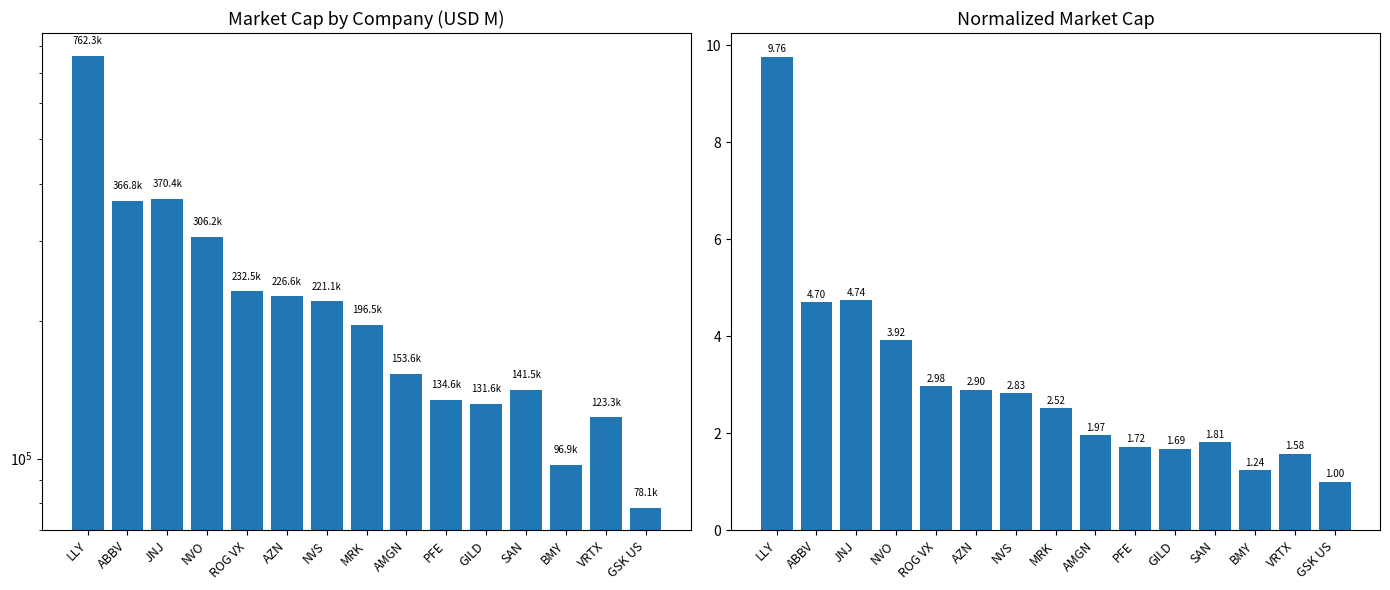

What is the difference between the Market Cap (MC) values at AMGN and AZN?

73021.8